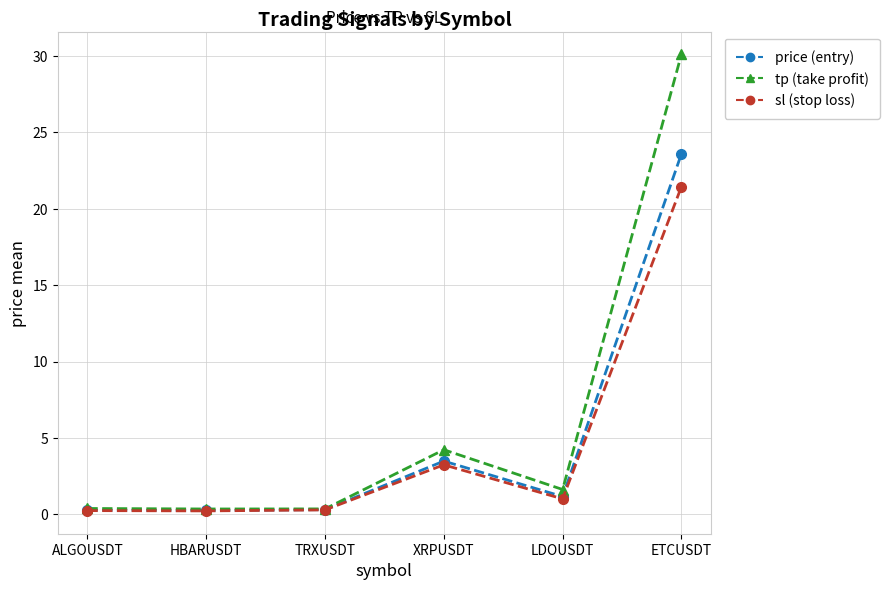

How many series are shown in this chart?

3